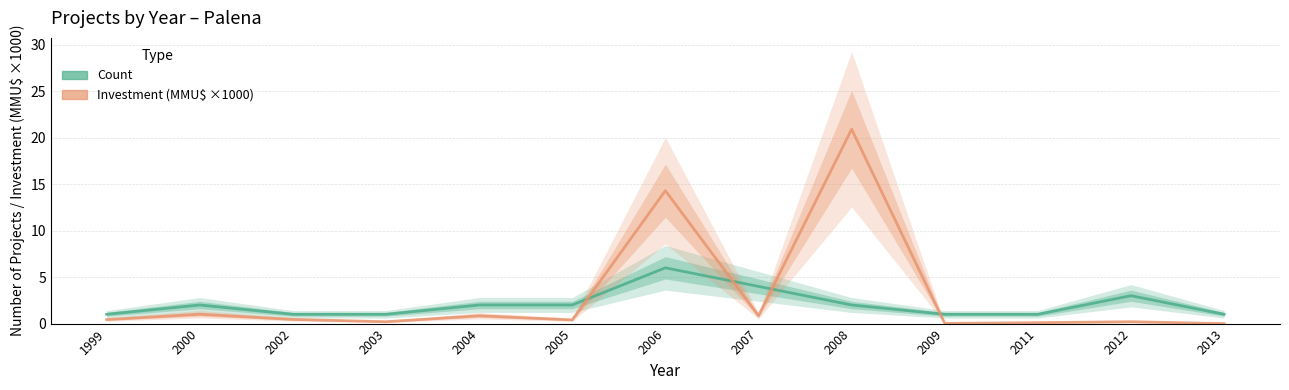

Between which two adjacent categories do Investment (MMU$ ×1000) and Count first intersect?

2005 and 2006